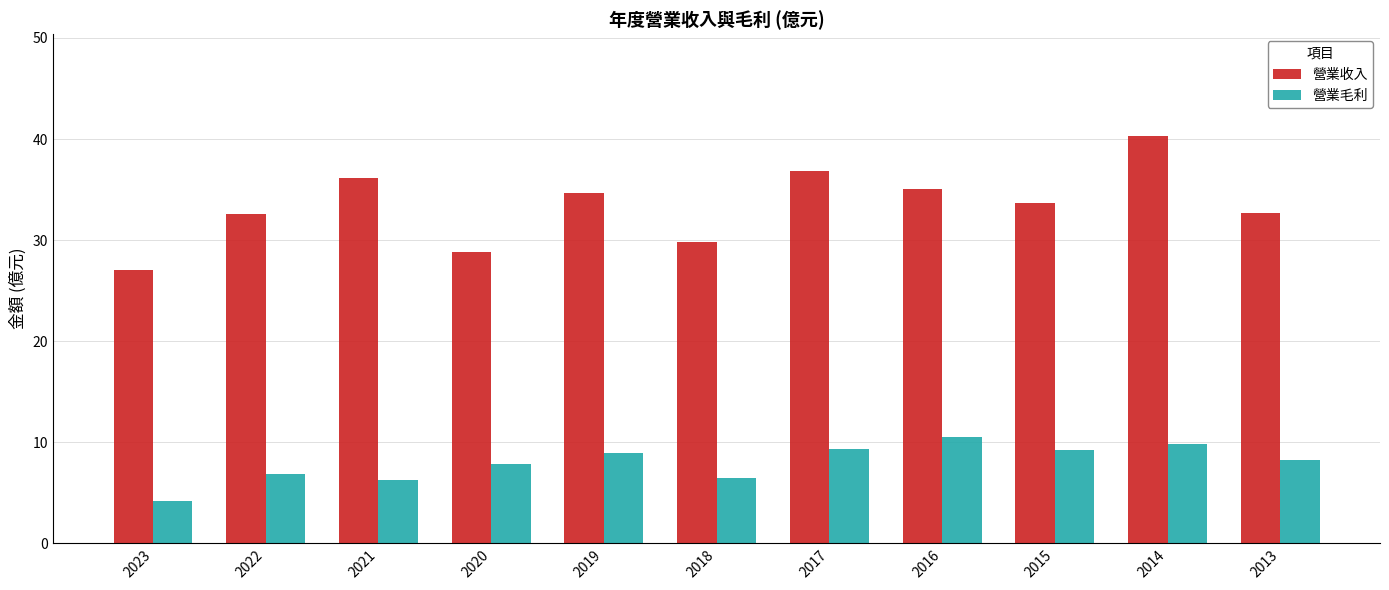

Is the value of 營業收入 at 2017 greater than the value of 營業毛利 at 2021?

Yes